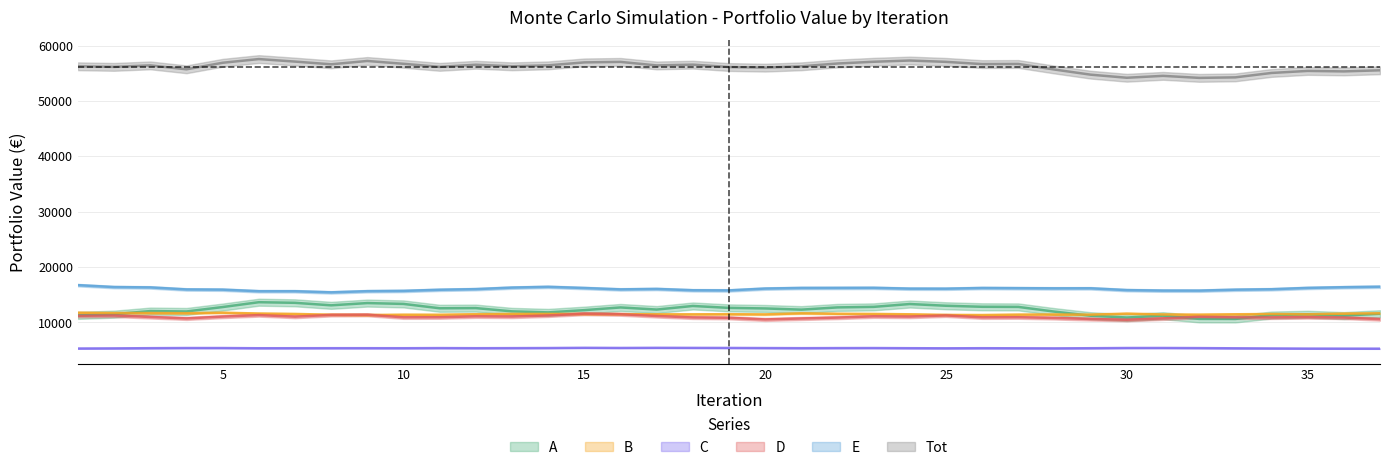

Where is C nearest to the value 5350?

11